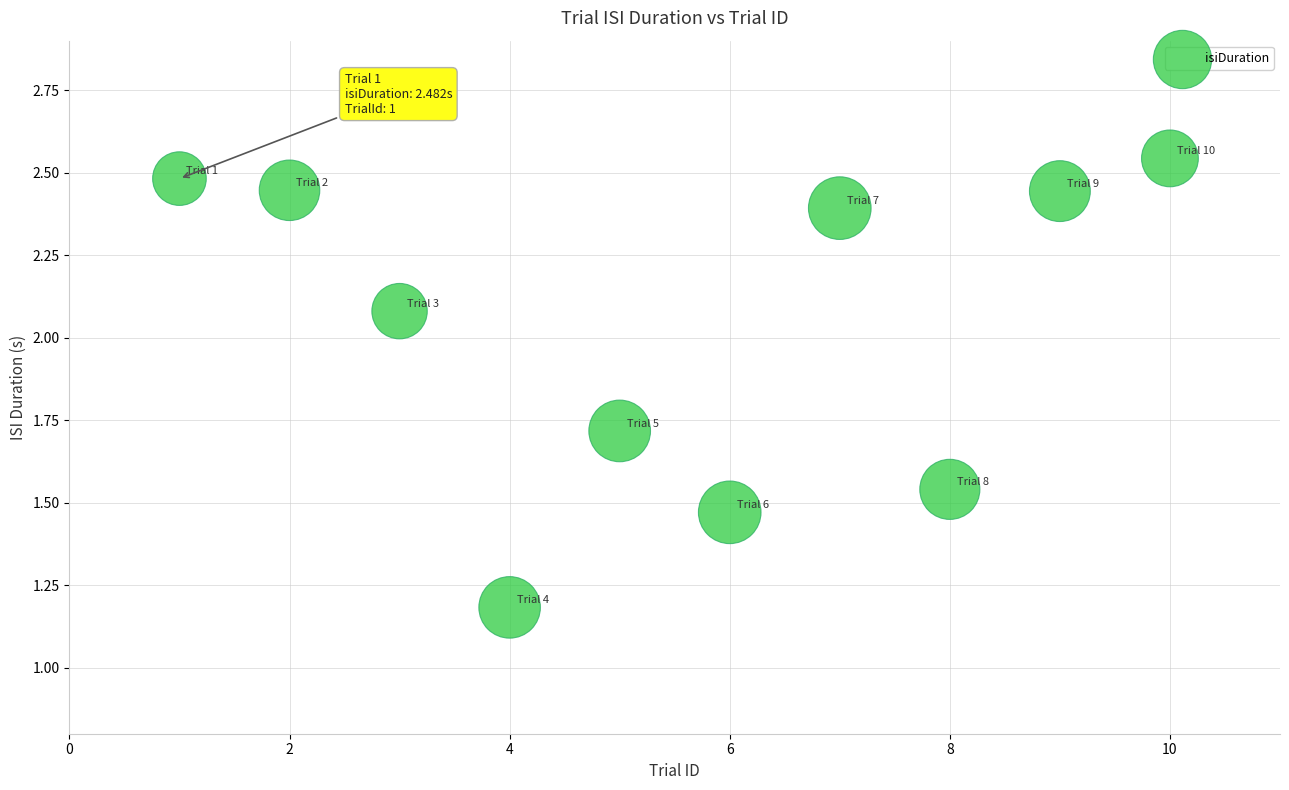

What Y value in the scatter plot is closest to 1?

1.2